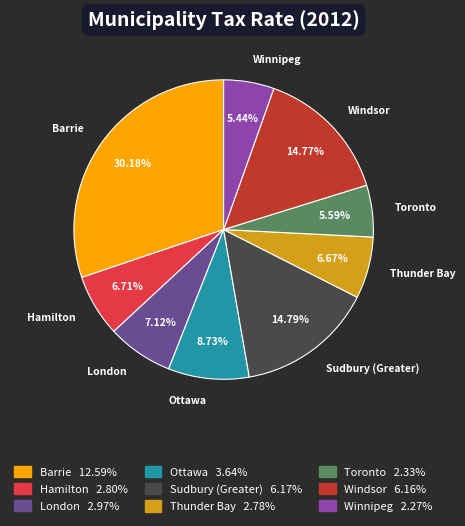

To the nearest percent, what is the combined percentage of Winnipeg and Ottawa?

14%